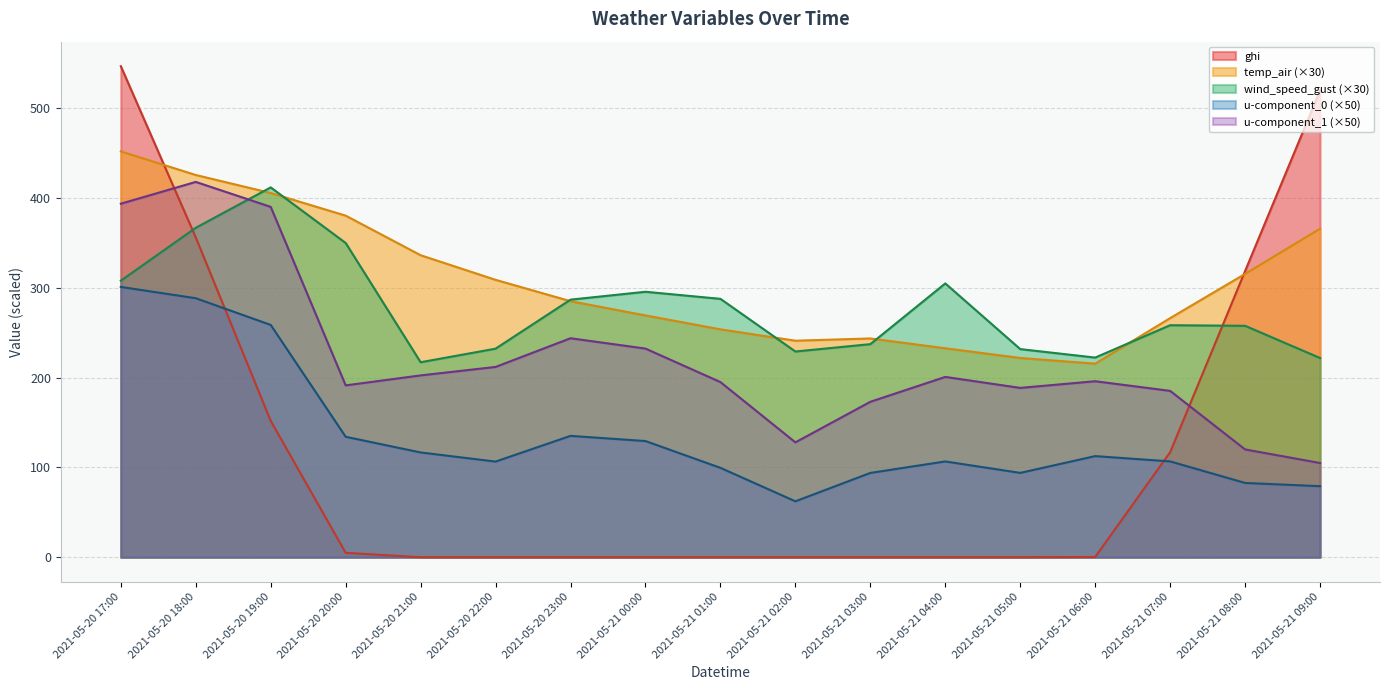

What is the sum of the temp_air values at 2021-05-20 23:00 and 2021-05-20 21:00?

621.4